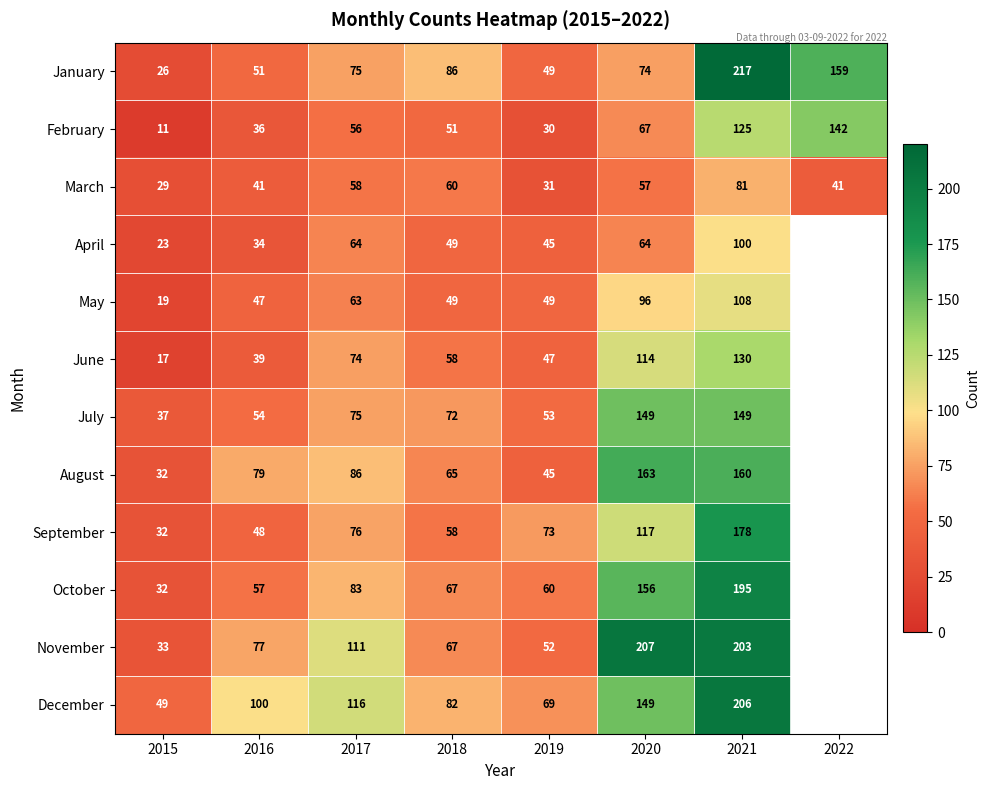

At 2016, list the series in order from smallest to largest.

April, February, June, March, May, September, January, July, October, November, August, December